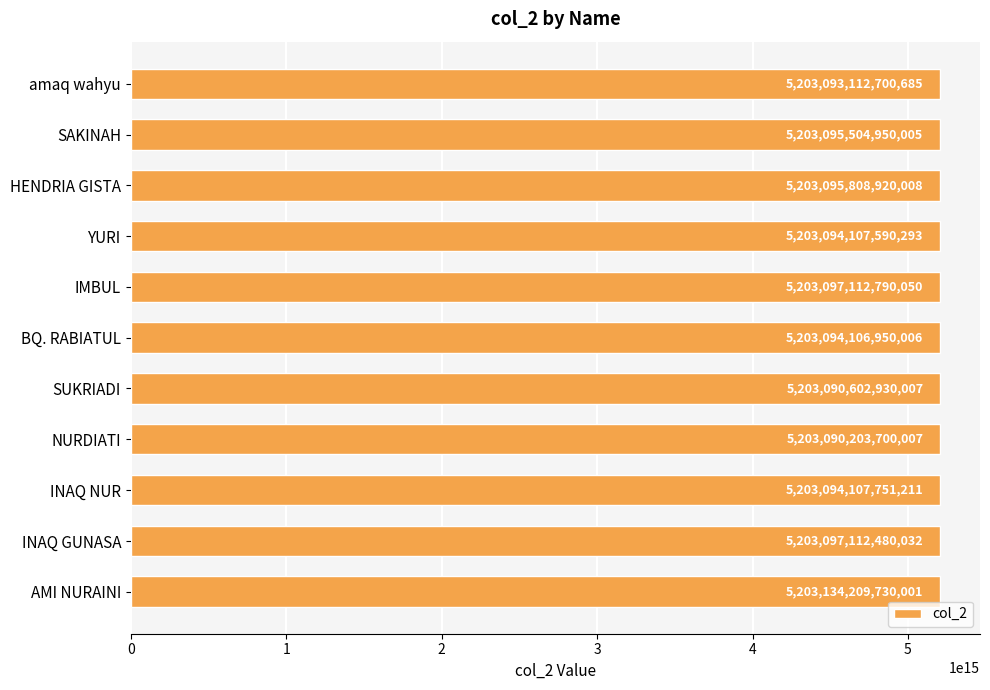

Which label corresponds to the largest value in the chart?

AMI NURAINI